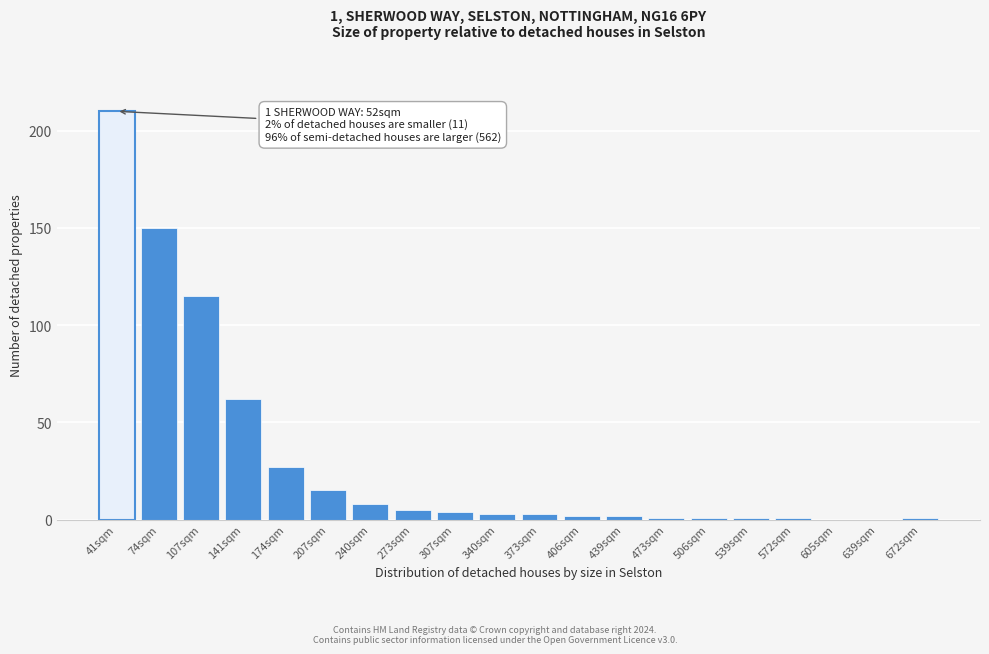

Reading left to right, list all the values displayed in this chart.

41sqm=210	74sqm=150	107sqm=115	141sqm=62	174sqm=27	207sqm=15	240sqm=8	273sqm=5	307sqm=4	340sqm=3	373sqm=3	406sqm=2	439sqm=2	473sqm=1	506sqm=1	539sqm=1	572sqm=1	605sqm=0	639sqm=0	672sqm=1